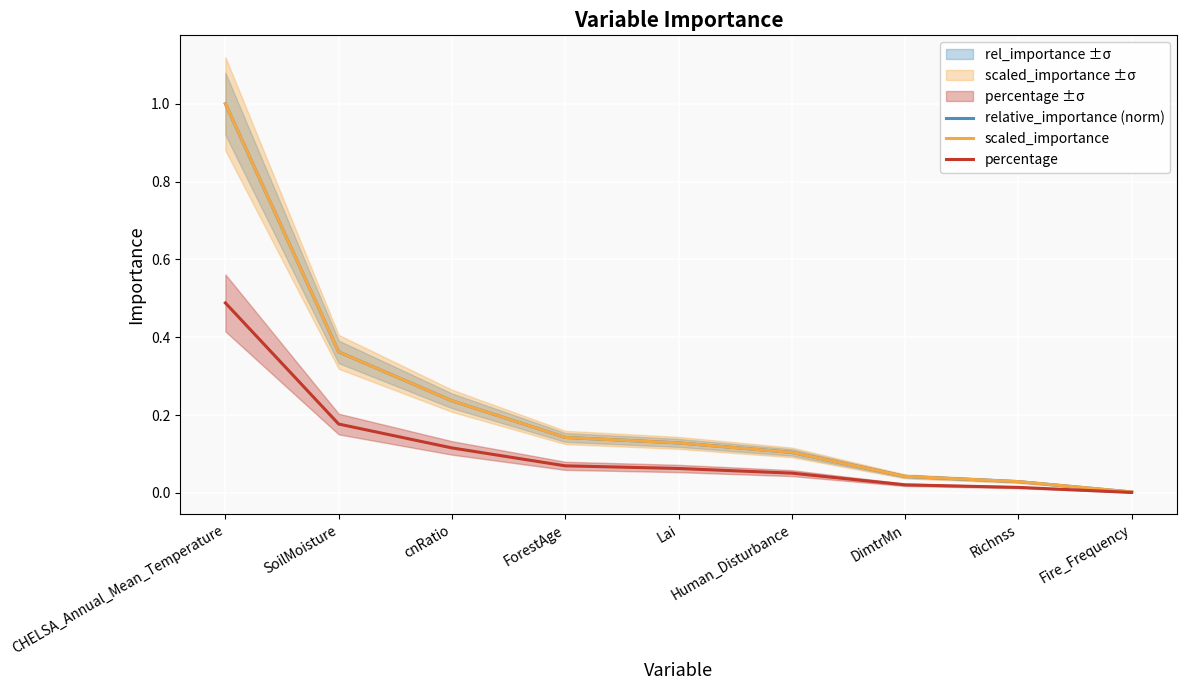

How many lines are shown in the chart?

3